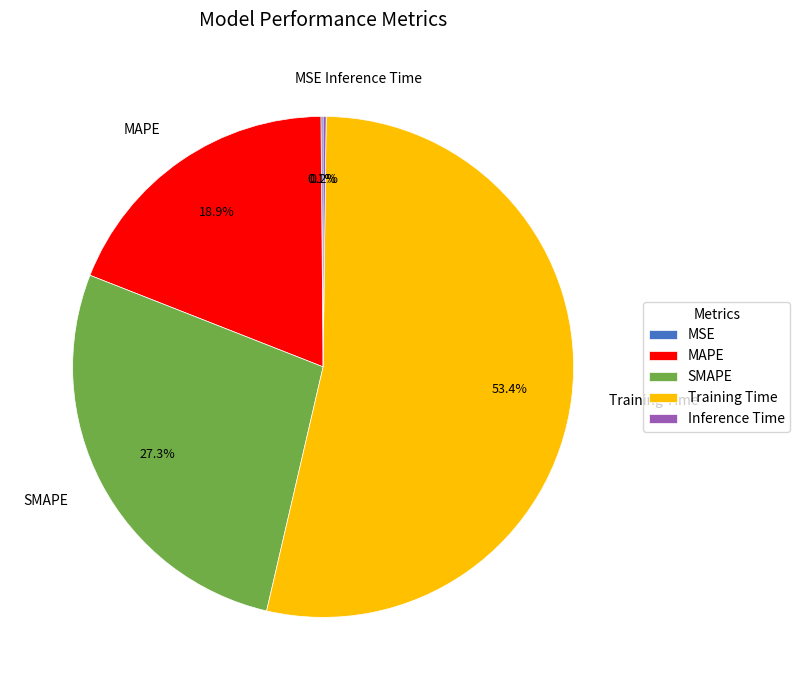

What percentage do Training Time and SMAPE together represent?

80.8%